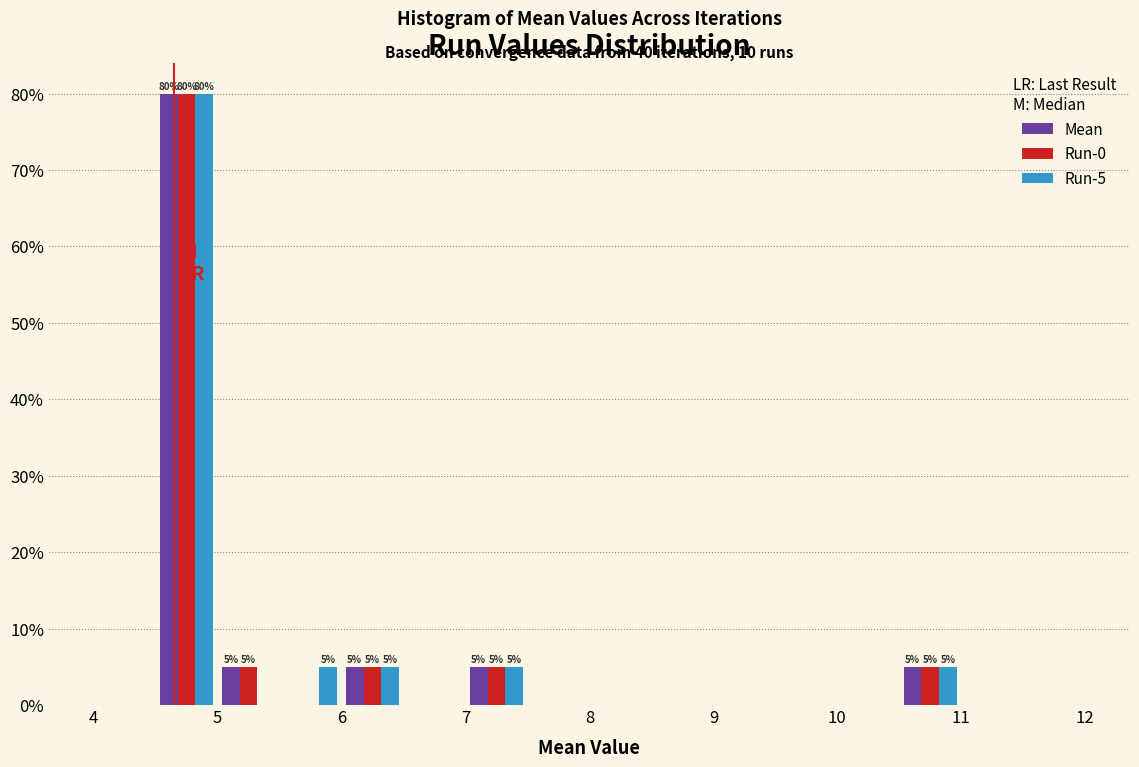

In the Run-5 series, which range on the x-axis has the tallest bar?

4.5 to 5.0